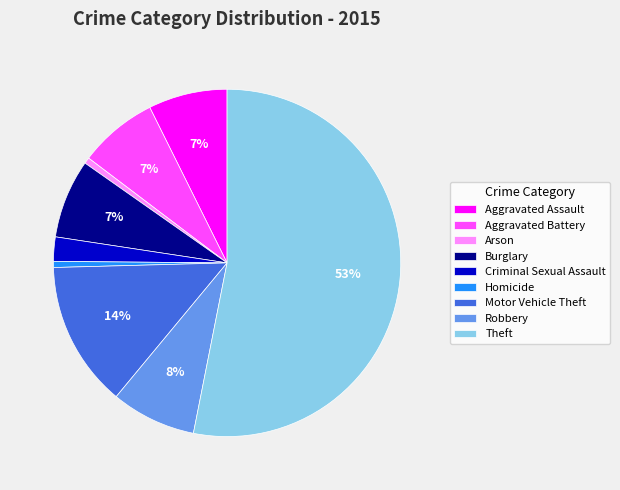

To the nearest percent, what is the difference between the Burglary and Theft slice percentages?

46%